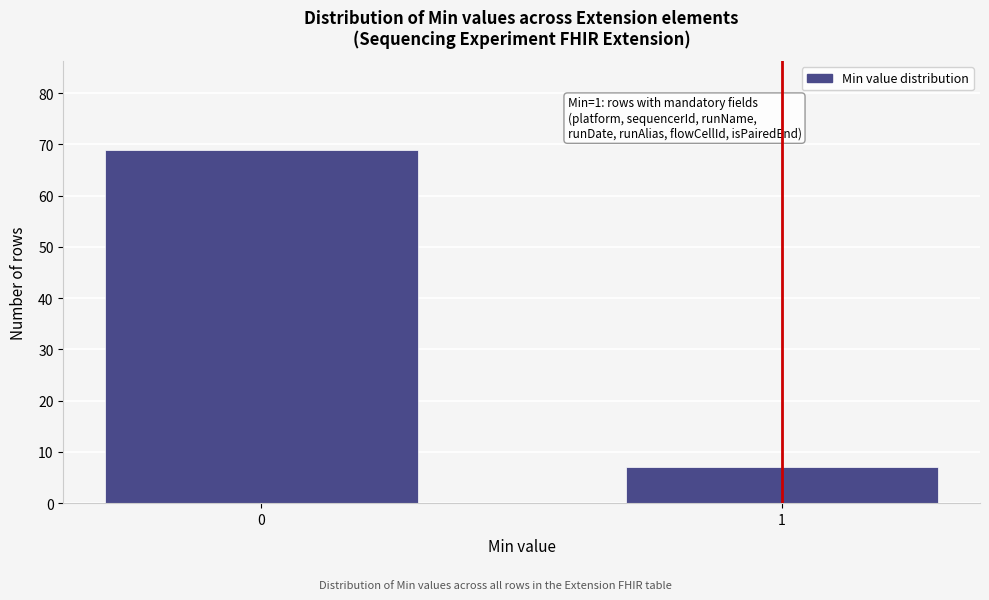

Reading right to left, list all the values displayed in this chart.

7	69